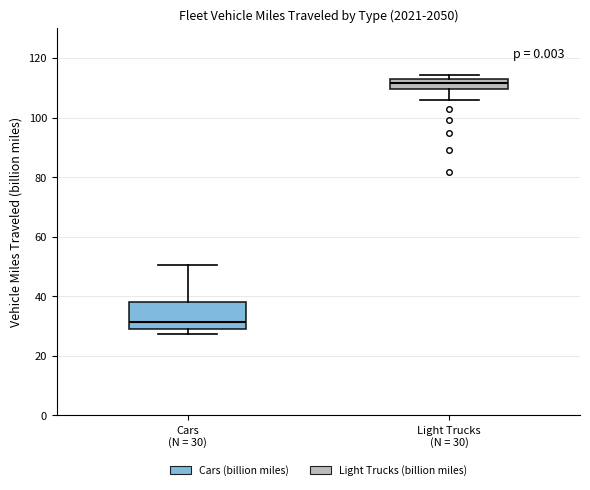

Where is the upper edge of the box for Cars (N = 30) on the y-axis? The values are not printed on the chart, so give them approximately, as read against the axis.

38